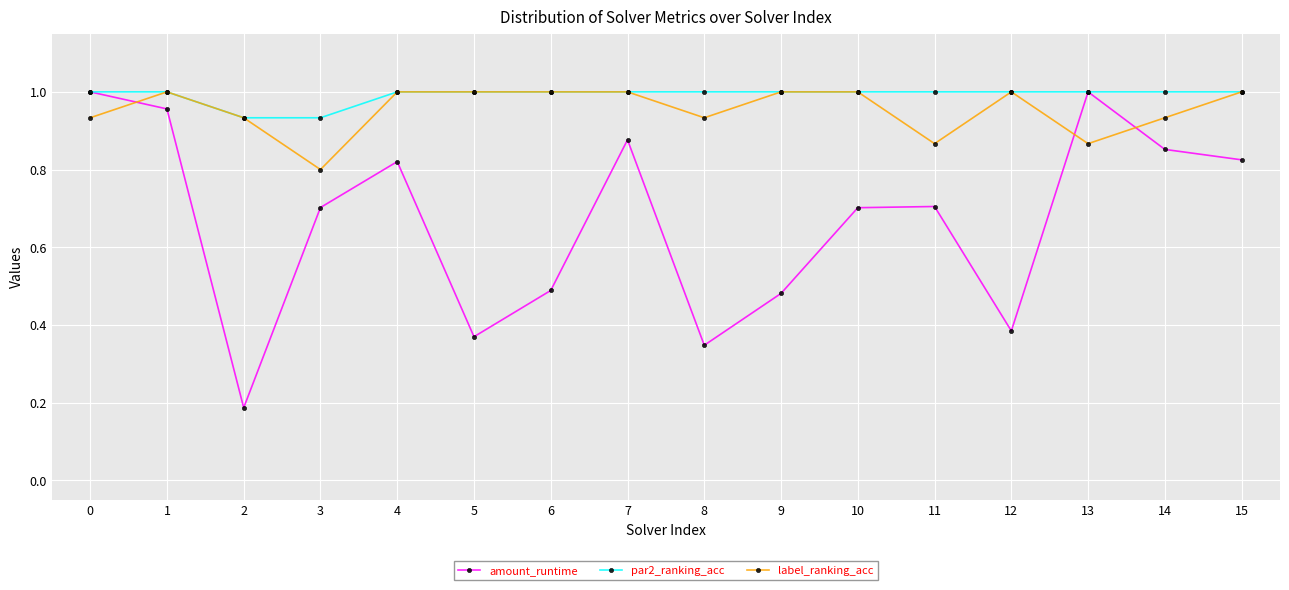

After their last crossing, which series has the higher values: label_ranking_acc or amount_runtime?

label_ranking_acc